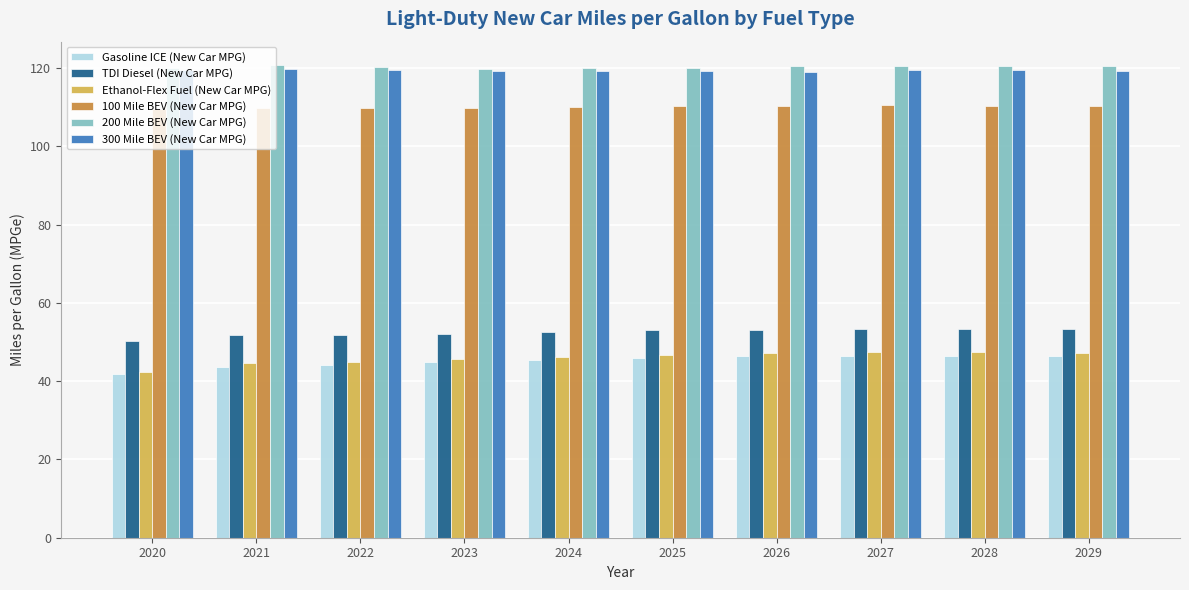

Which series has the widest spread of values?

Ethanol-Flex Fuel (New Car MPG)